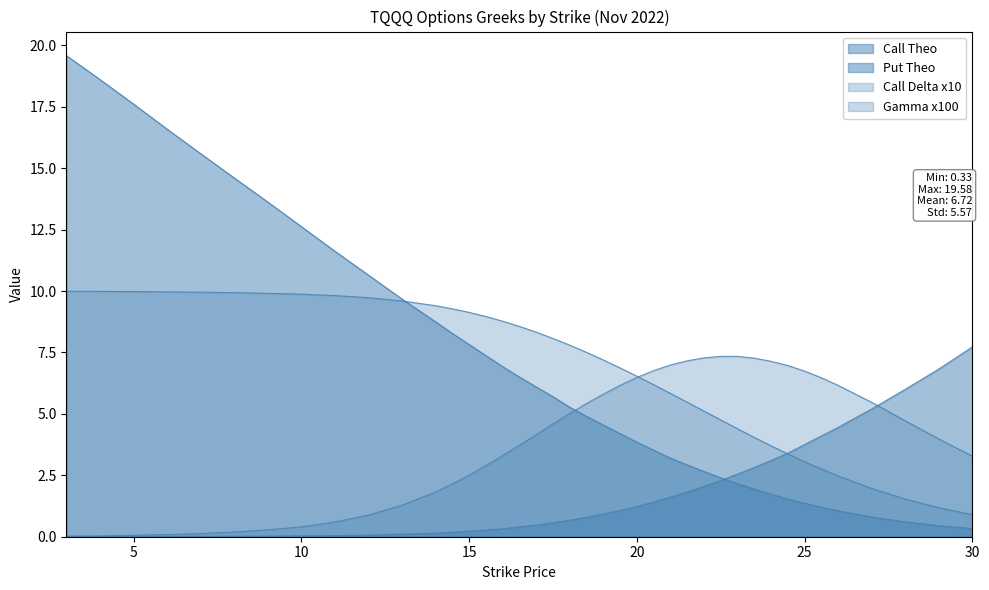

What position from the left is 9?

7